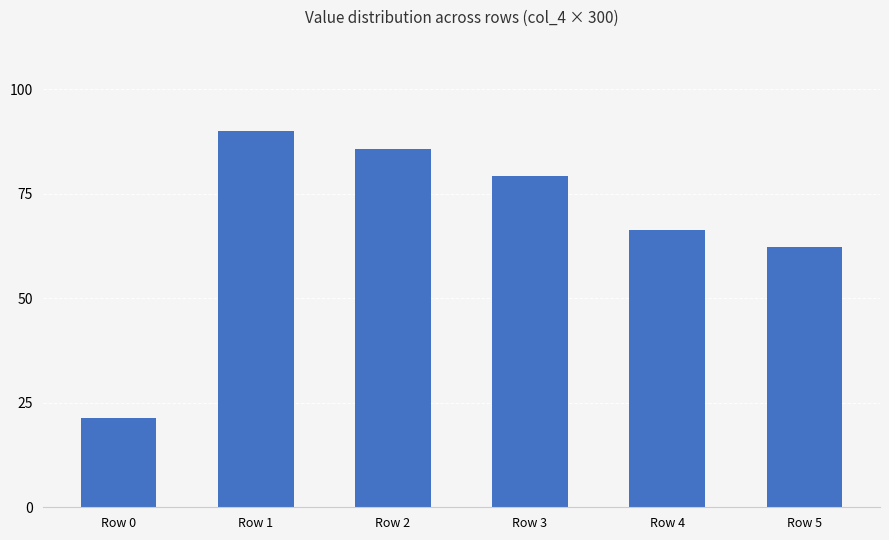

Rank the categories by value from highest to lowest.

Row 1, Row 2, Row 3, Row 4, Row 5, Row 0